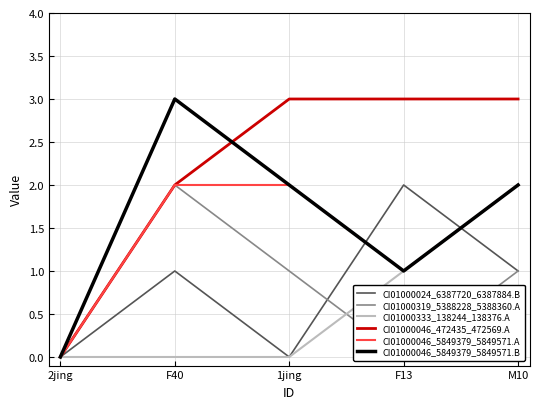

Reading right to left, what are all the values shown in this chart?

CI01000024_6387720_6387884.B: 1	2	0	1	0
CI01000319_5388228_5388360.A: 1	0	1	2	0
CI01000333_138244_138376.A: 2	1	0	0	0
CI01000046_472435_472569.A: 3	3	3	2	0
CI01000046_5849379_5849571.A: 2	1	2	2	0
CI01000046_5849379_5849571.B: 2	1	2	3	0